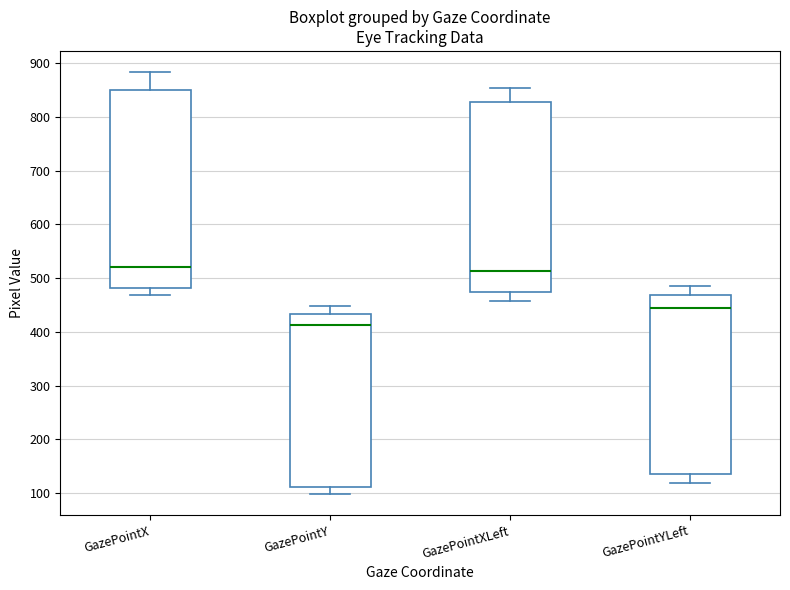

Where does the lower whisker of the box for GazePointXLeft end on the y-axis? The values are not printed on the chart, so give them approximately, as read against the axis.

460